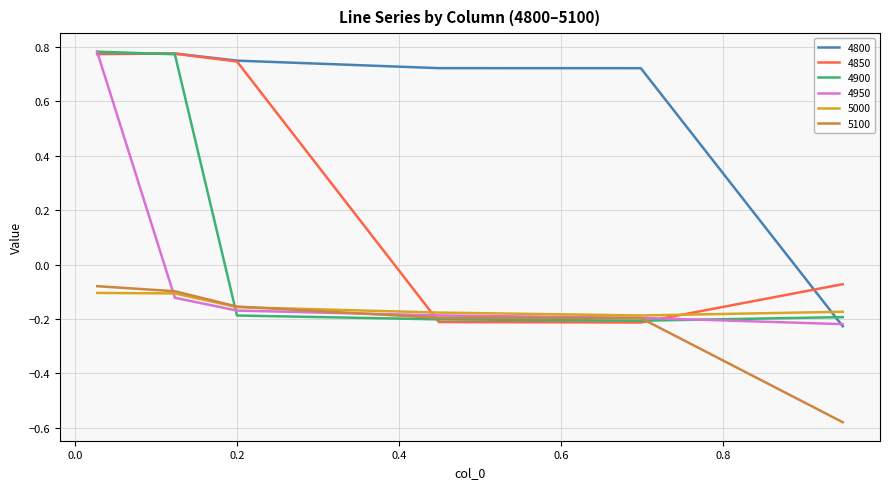

True or false: 5100 and 4800 intersect in this chart.

False